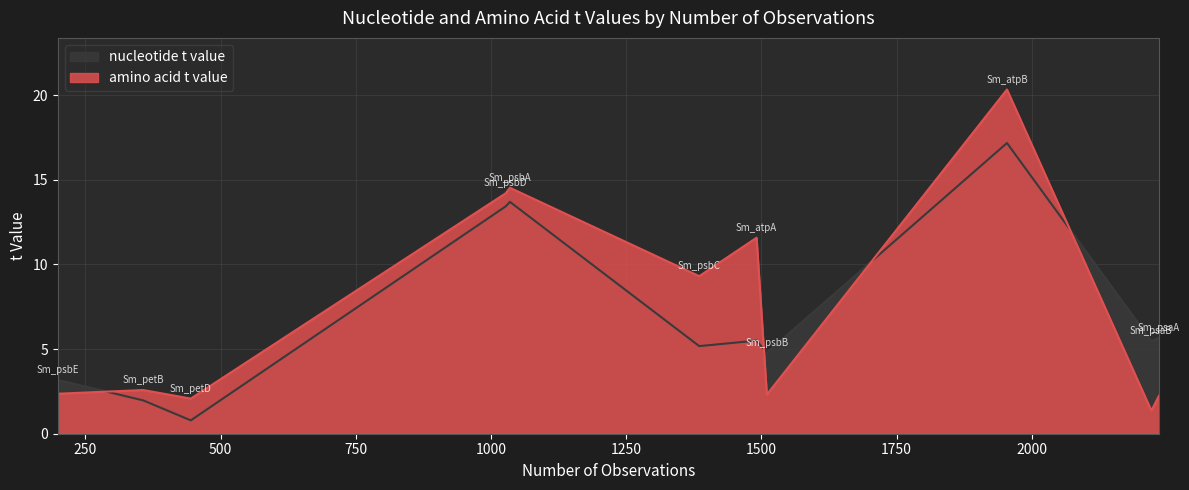

Which series ends up on top after the final intersection of amino acid t value and nucleotide t value?

nucleotide t value